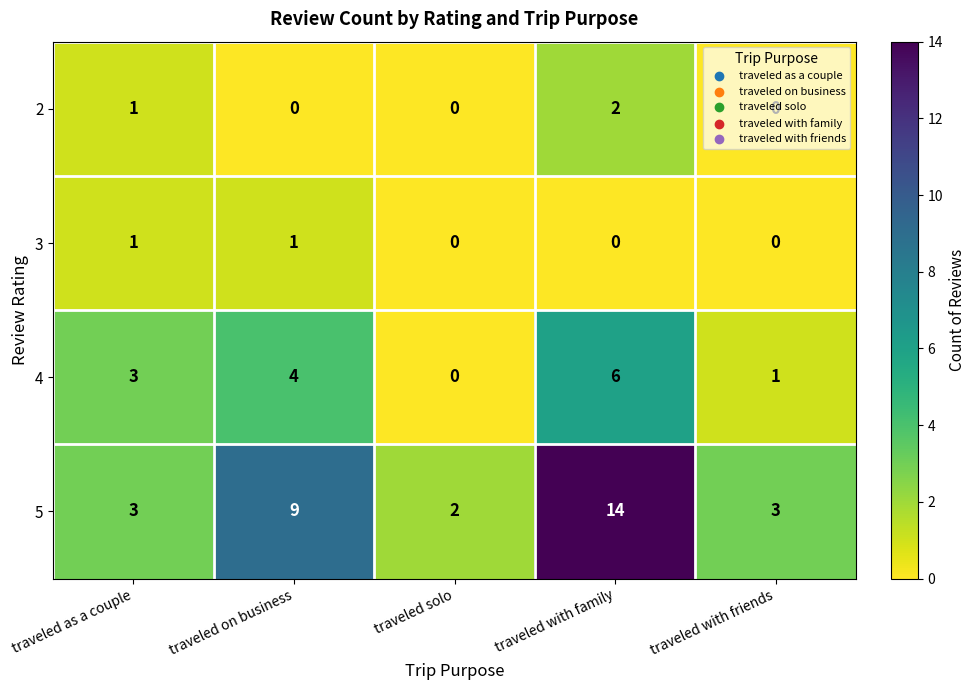

What is the sum of all 4 values?

14